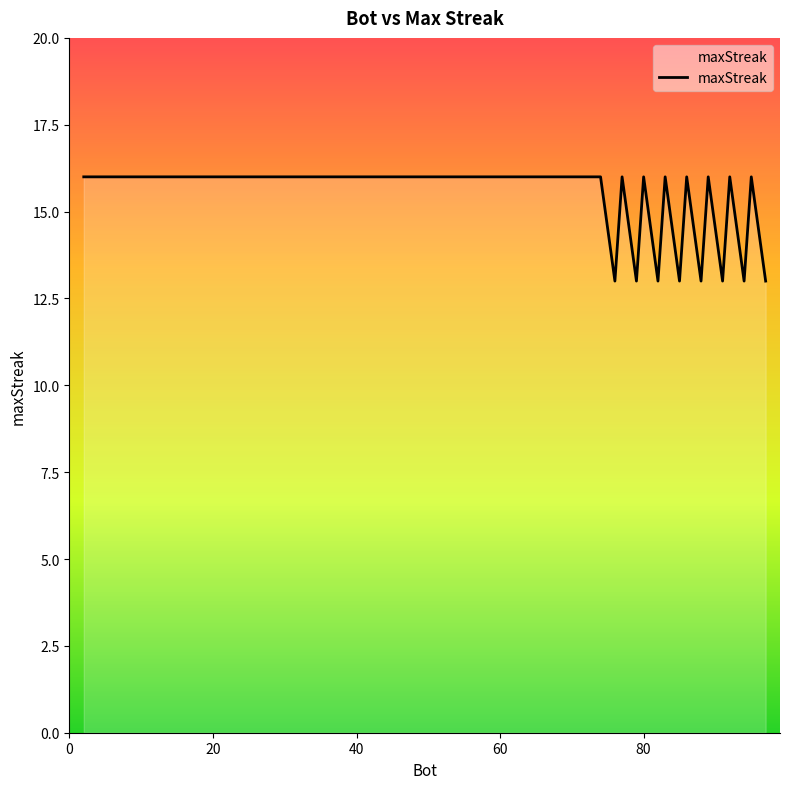

Count the values in the range 16 to 17.

32